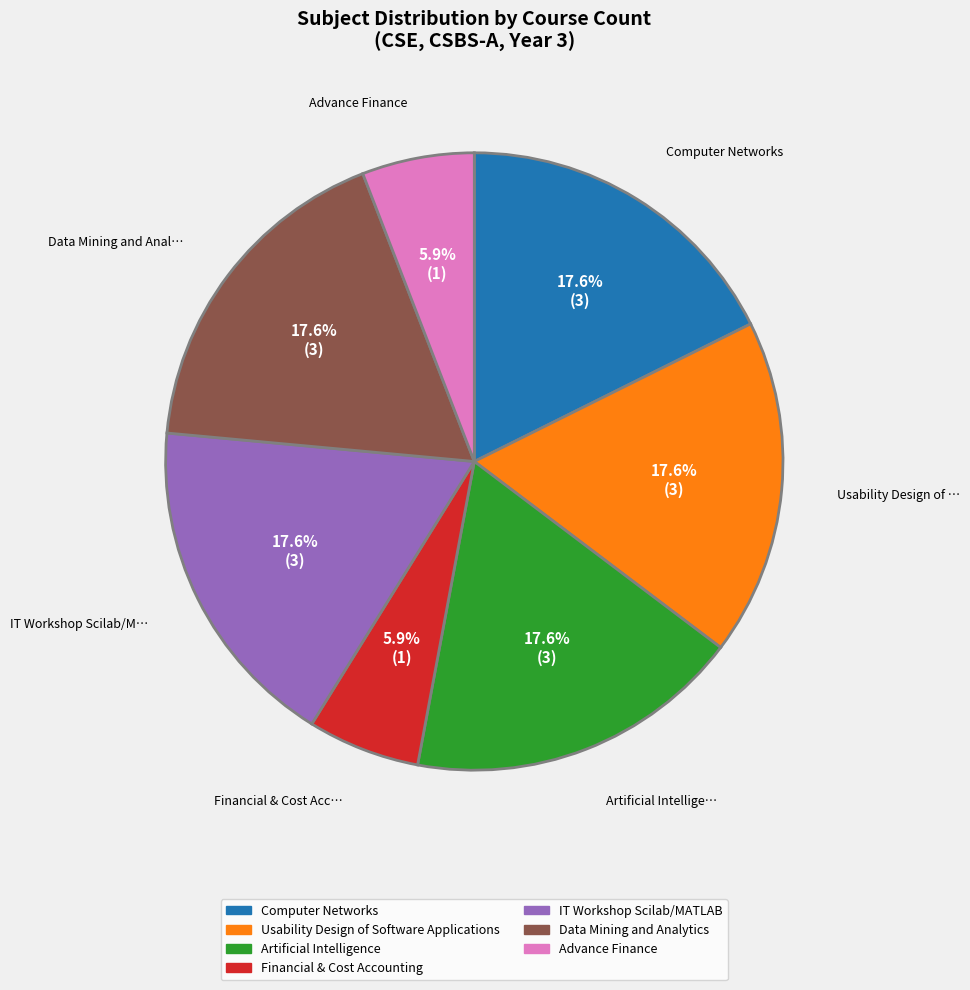

What is the ratio of the value at Data Mining and Analytics to the value at Usability Design of Software Applications?

1.0